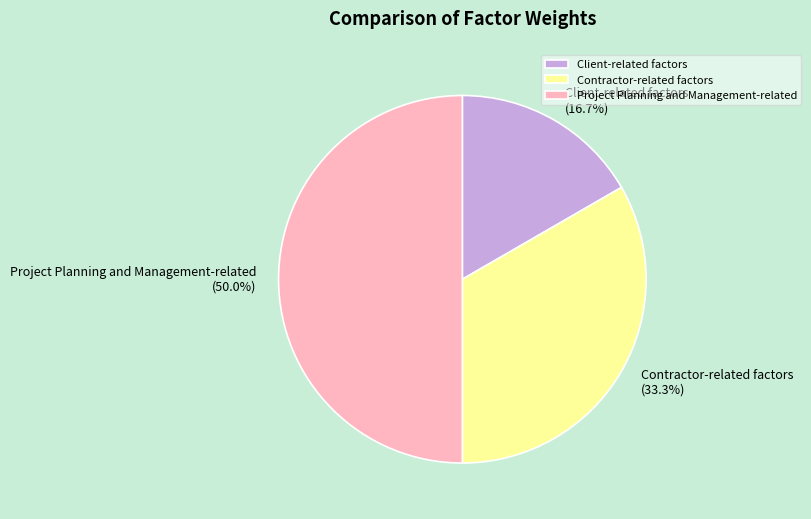

What portion of the pie excludes Project Planning and Management-related?

50.0%